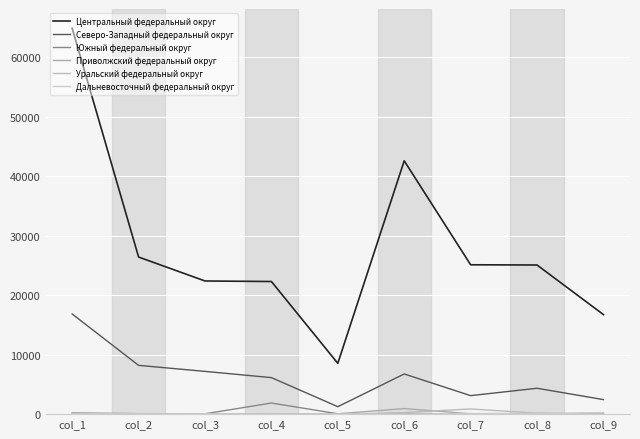

At which category does the chart reach its peak across all series?

col_1